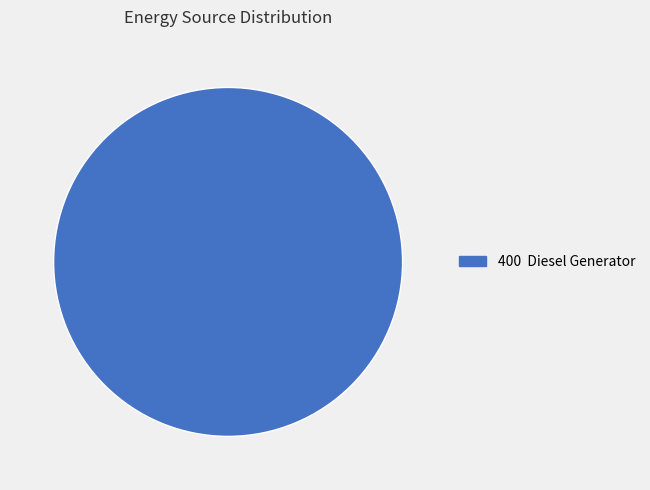

Is there any slice that represents more than half of the pie?

Yes